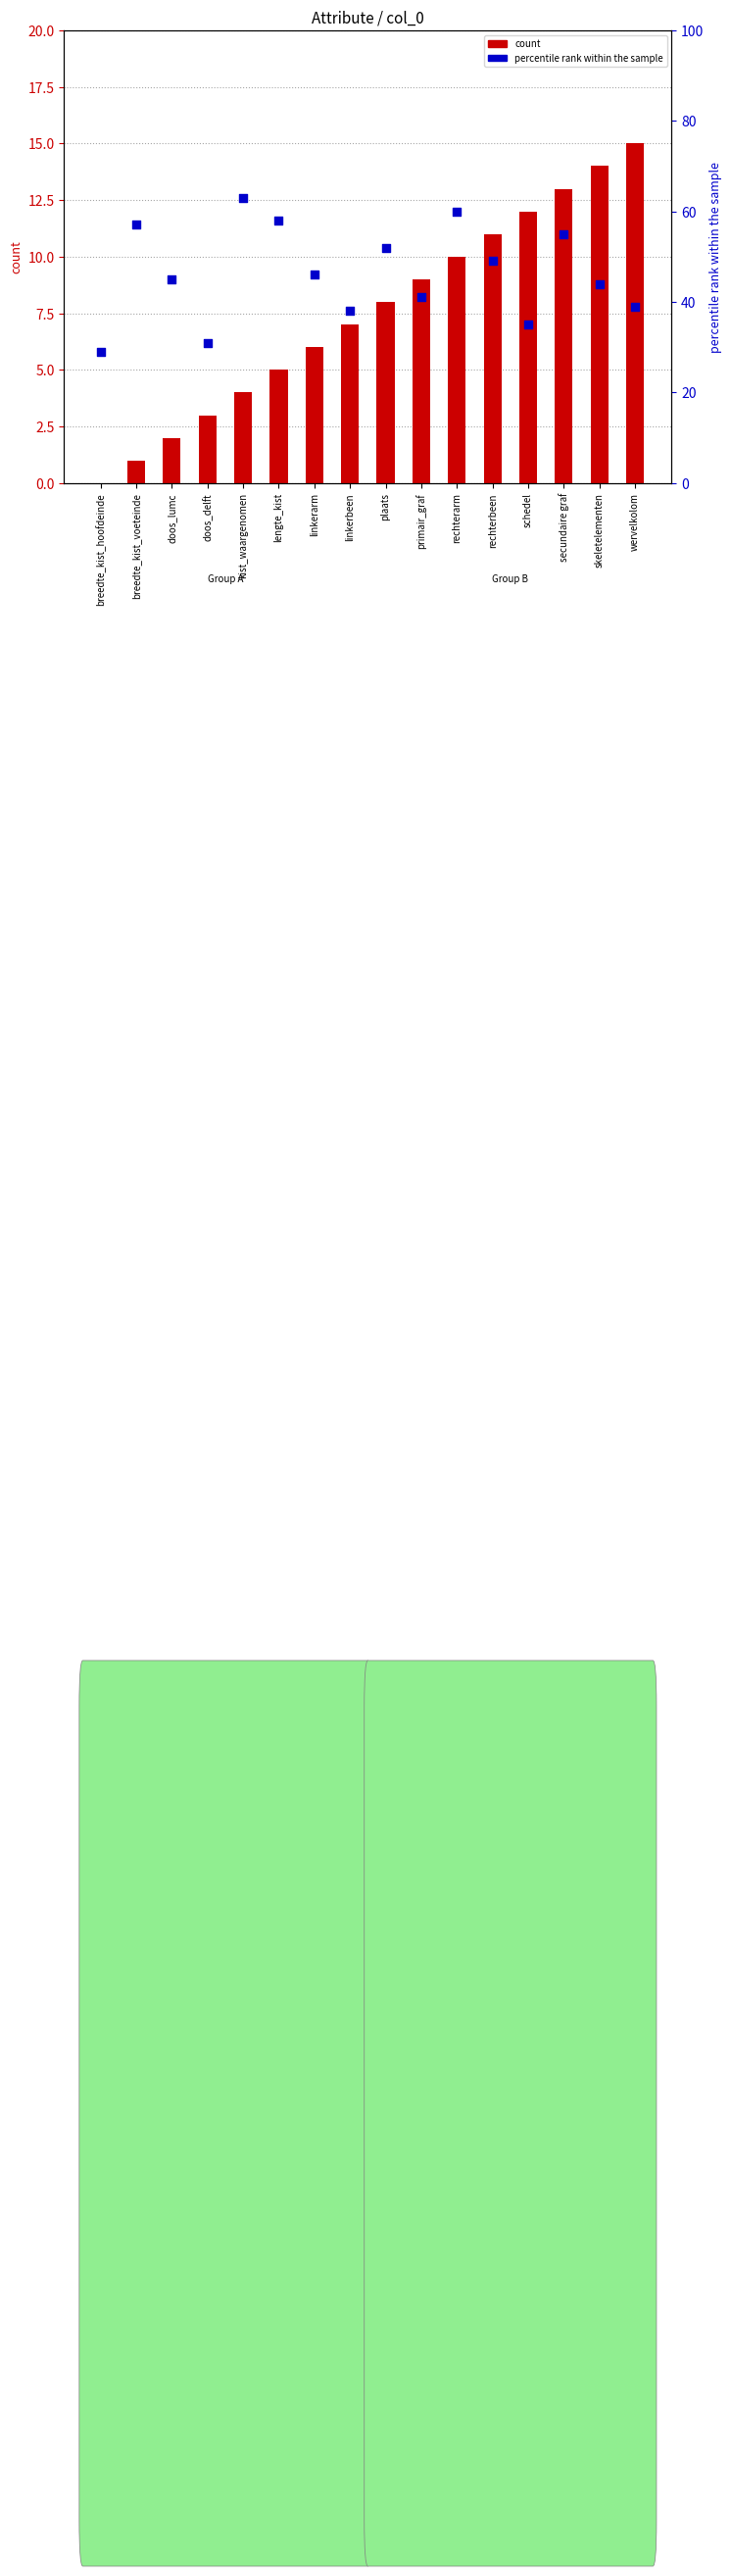

At how many categories does at least one series exceed 56?

4